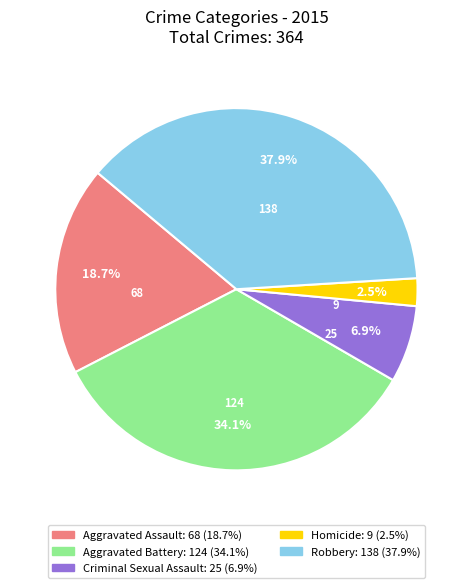

Between Homicide and Aggravated Assault, which is larger?

Aggravated Assault